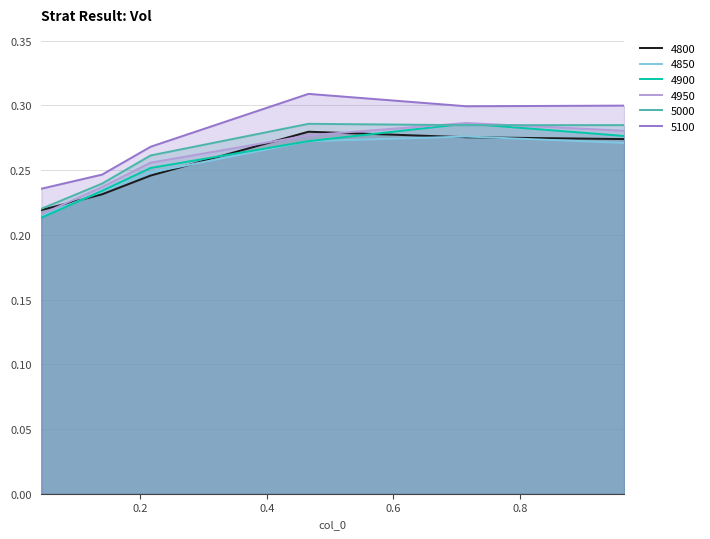

The value of 5000 at 0.2164383561643836 is 0.1. True or false?

False